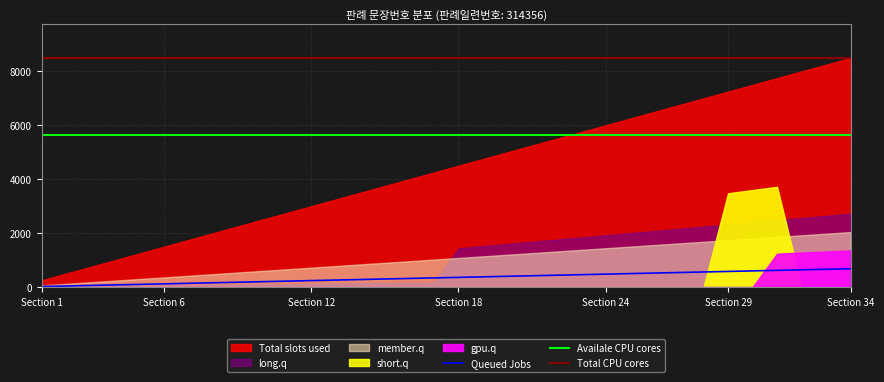

At which label is the value closest to 350?

17